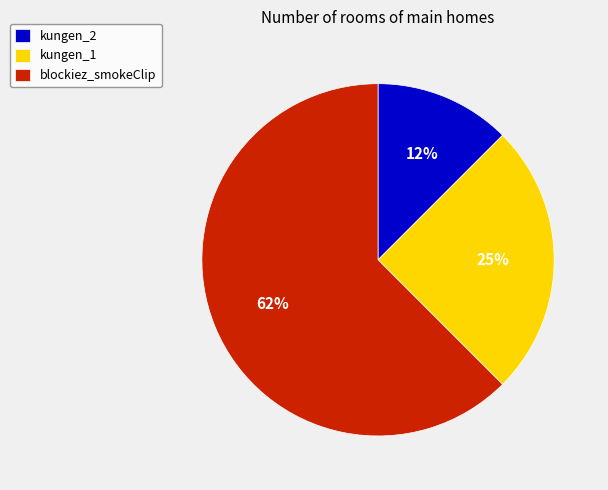

What is the ratio of the value at kungen_2 to the value at kungen_1?

0.5